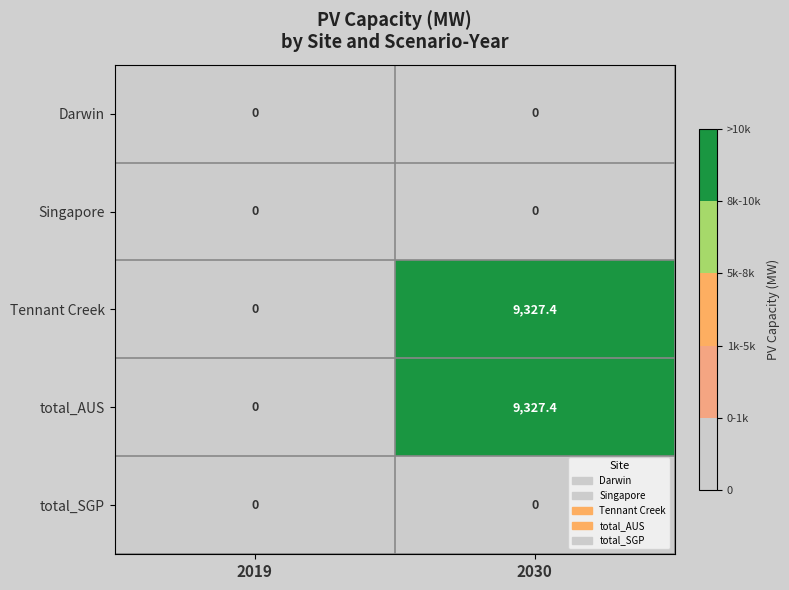

True or false: total_AUS has a value of 0.0 at 2019.

True